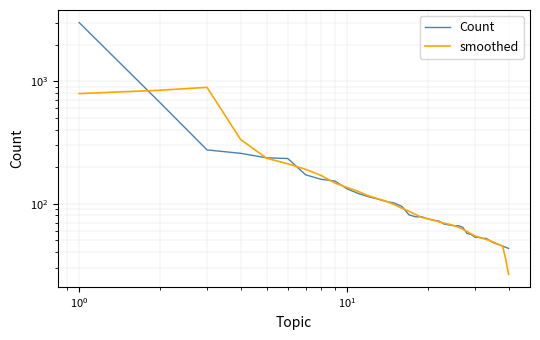

Reading left to right, what are all the values shown in this chart?

Count: 3026.0	672.0	275.0	258.0	237.0	234.0	172.0	158.0	153.0	132.0	121.0	114.0	109.0	104.0	101.0	95.0	81.0	78.0	78.0	75.0	73.0	72.0	68.0	67.0	66.0	66.0	64.0	57.0	56.0	53.0	53.0	52.0	52.0	50.0	48.0	47.0	46.0	45.0	44.0	43.0
smoothed: 794.6	846.2	893.6	335.2	235.2	211.8	190.8	169.8	147.2	135.6	125.8	116.0	109.8	104.6	98.0	91.8	86.6	81.4	77.0	75.2	73.2	71.0	69.2	67.8	66.2	64.0	61.8	59.2	56.6	54.2	53.2	52.0	51.0	49.8	48.6	47.2	46.0	45.0	35.6	26.4